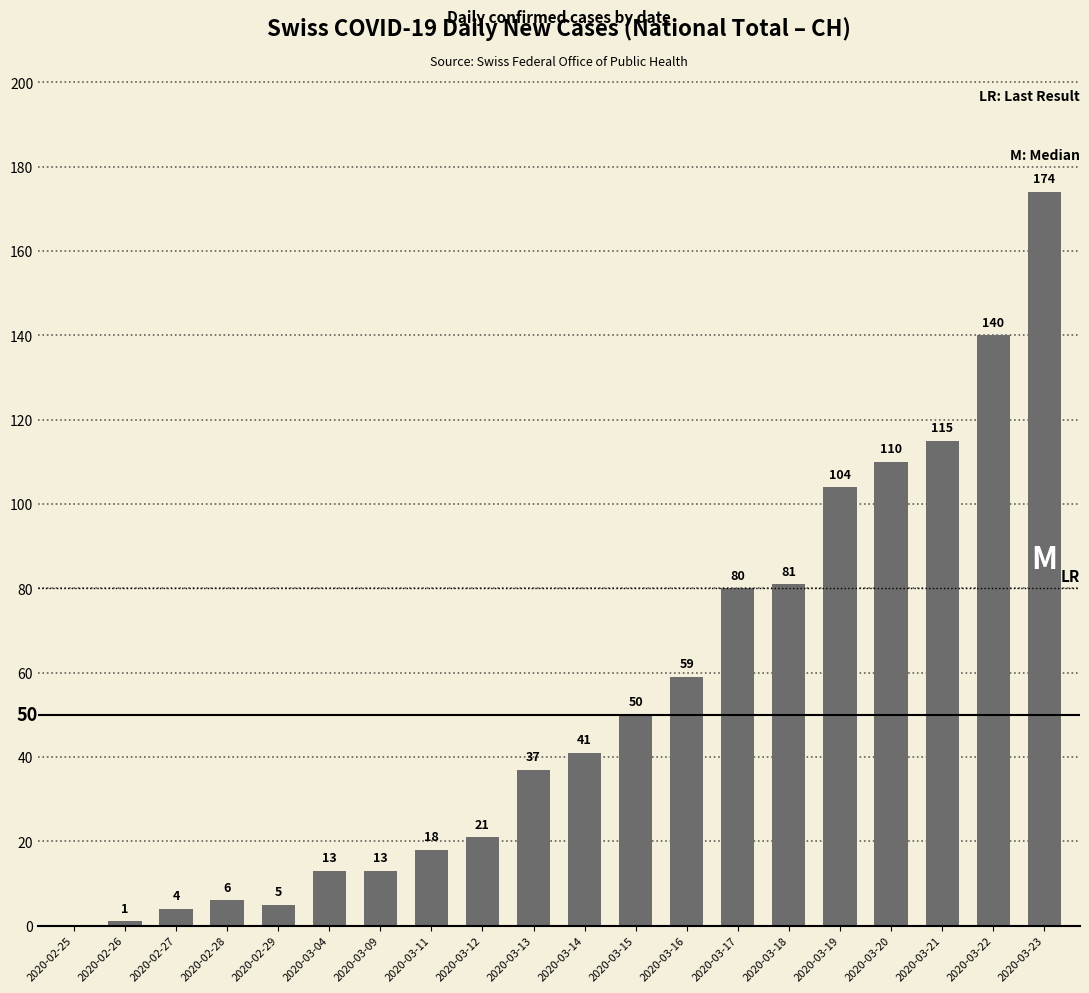

Reading left to right, transcribe all the data shown in this chart.

2020-02-25=0	2020-02-26=1	2020-02-27=4	2020-02-28=6	2020-02-29=5	2020-03-04=13	2020-03-09=13	2020-03-11=18	2020-03-12=21	2020-03-13=37	2020-03-14=41	2020-03-15=50	2020-03-16=59	2020-03-17=80	2020-03-18=81	2020-03-19=104	2020-03-20=110	2020-03-21=115	2020-03-22=140	2020-03-23=174